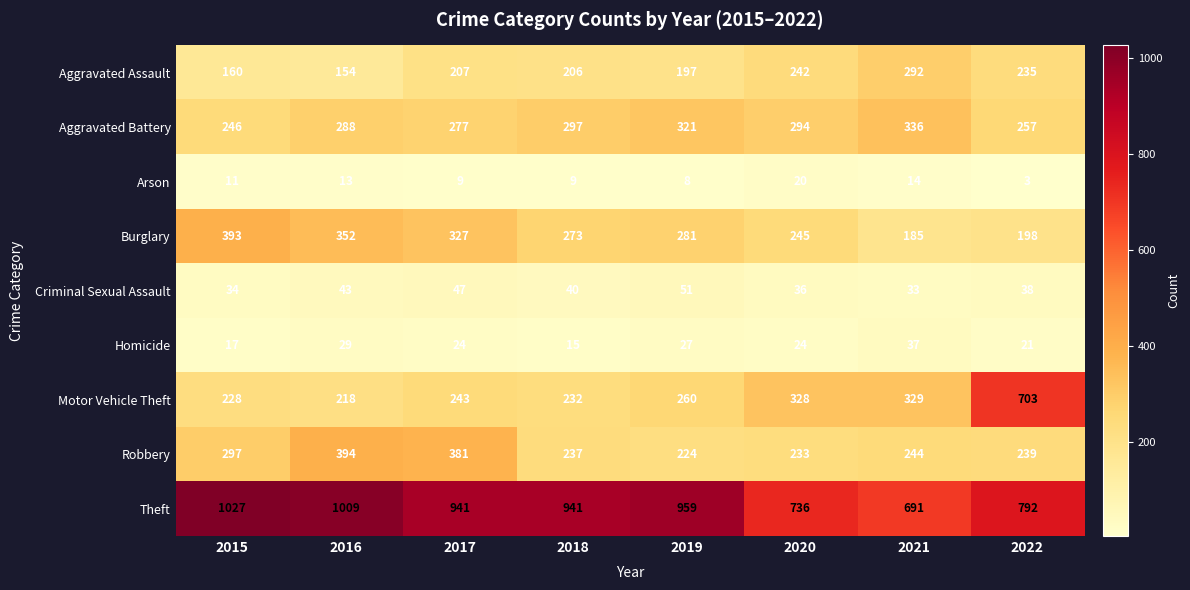

What is the difference between the Burglary values at 2016 and 2018?

79